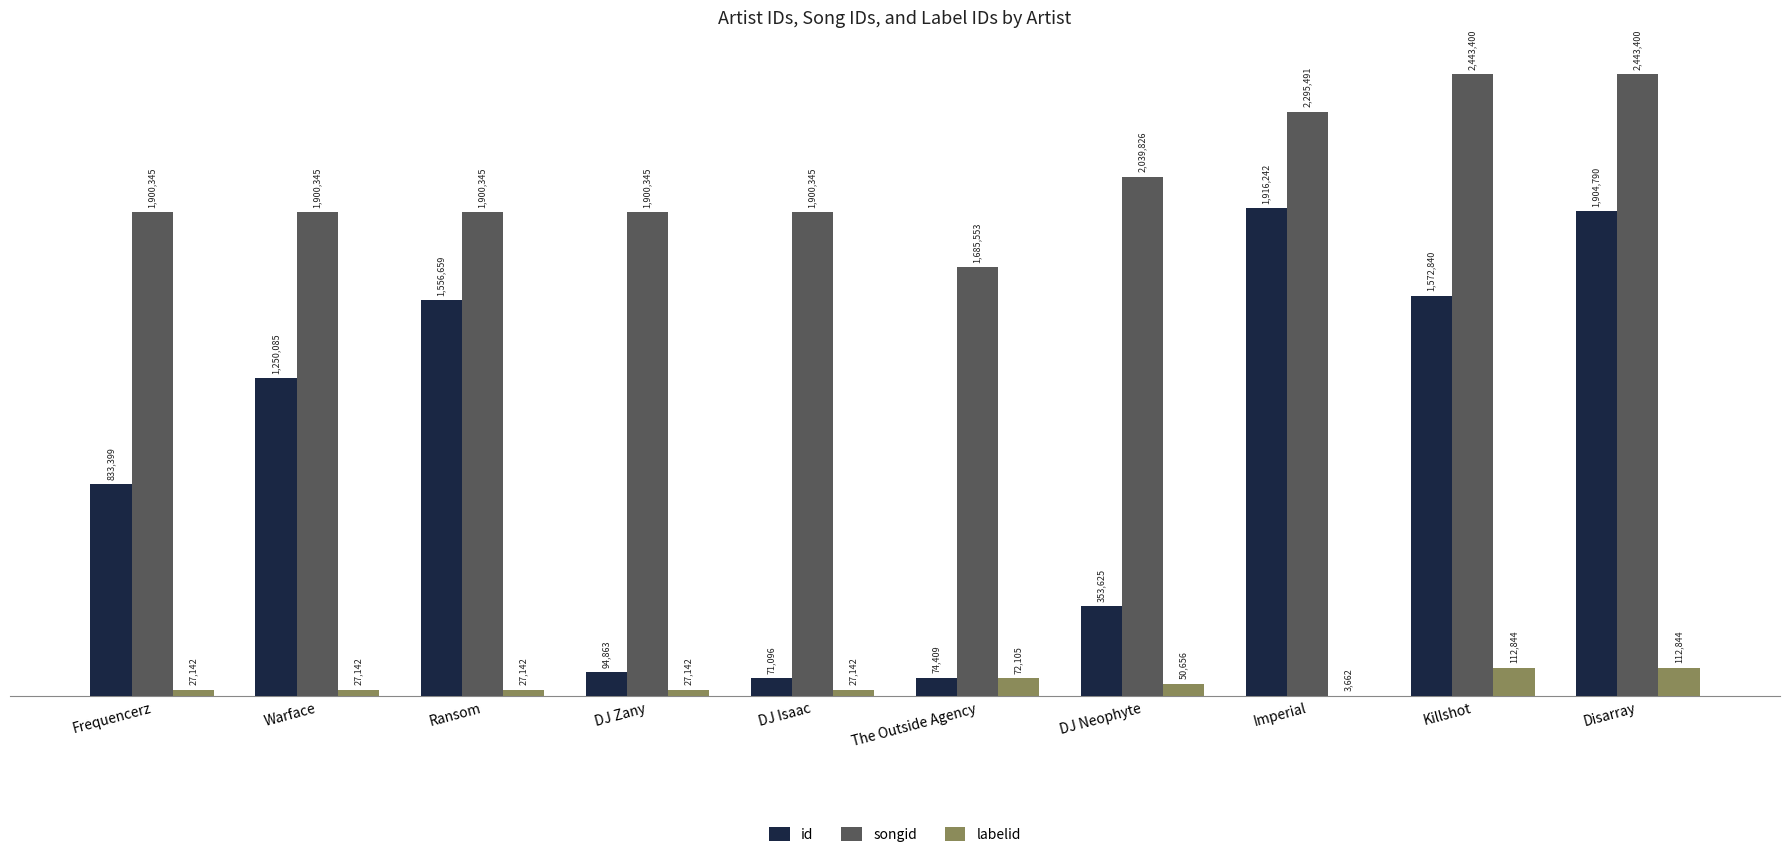

What is the difference between the second highest and minimum values in the songid series?

757847